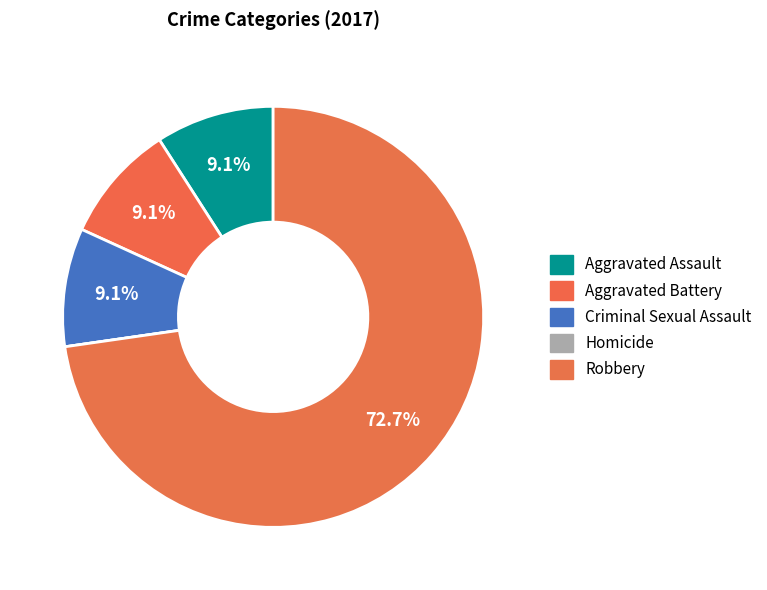

Is the sum of Aggravated Battery and Criminal Sexual Assault greater than half?

No